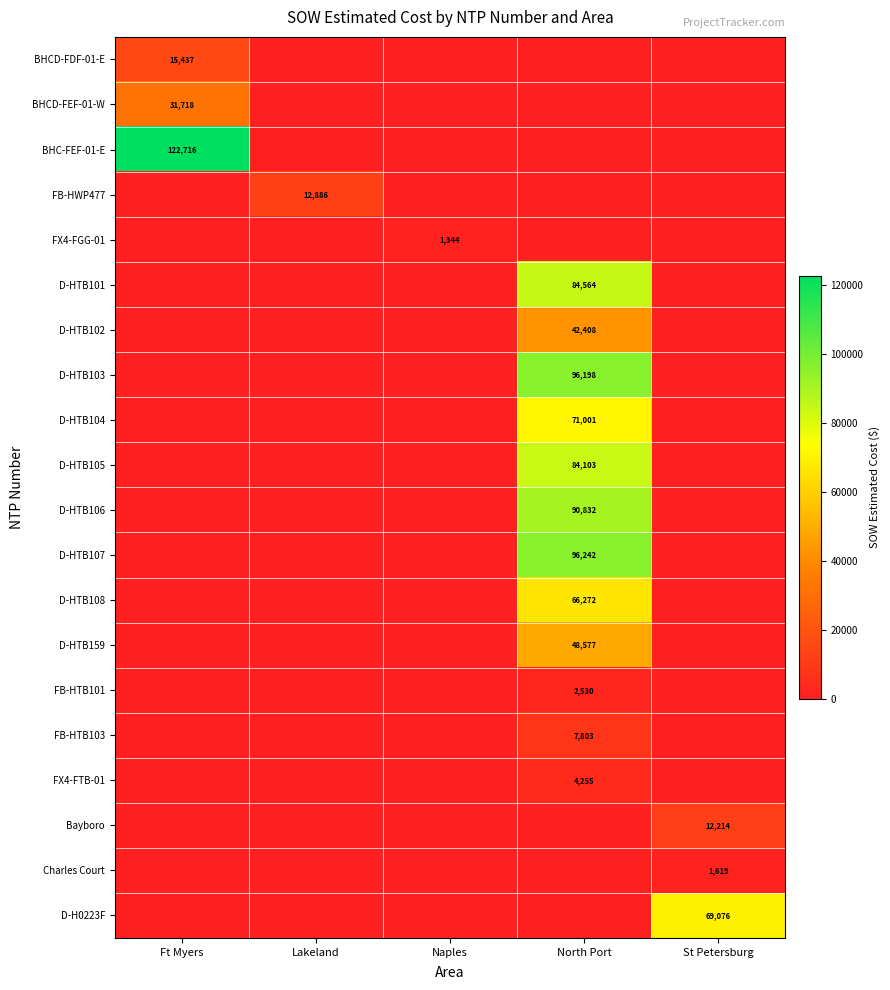

The D-H0223F series shows 69076.0 at St Petersburg. True or false?

True